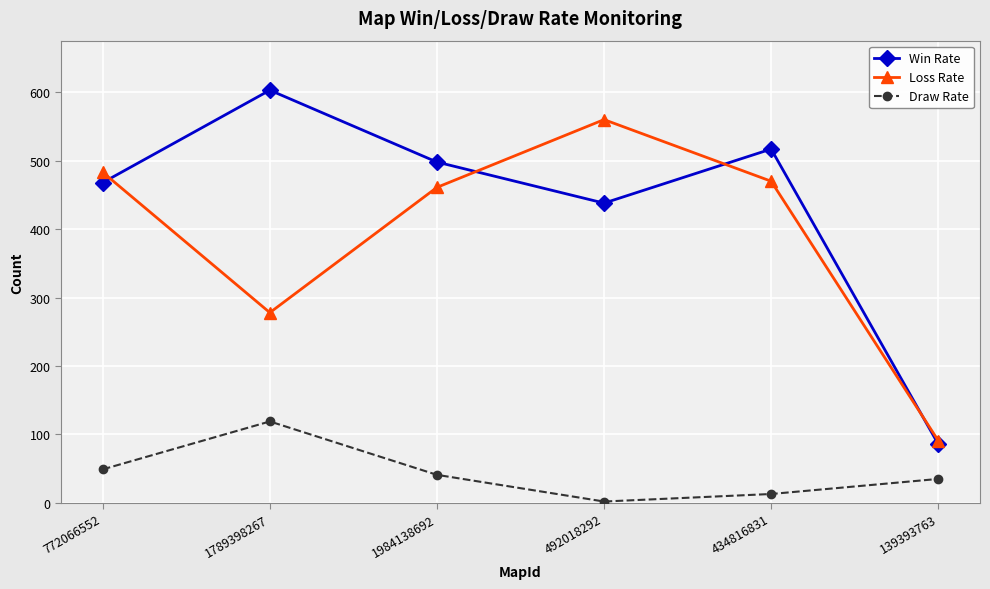

True or false: Win Rate and Loss Rate cross at least once.

True